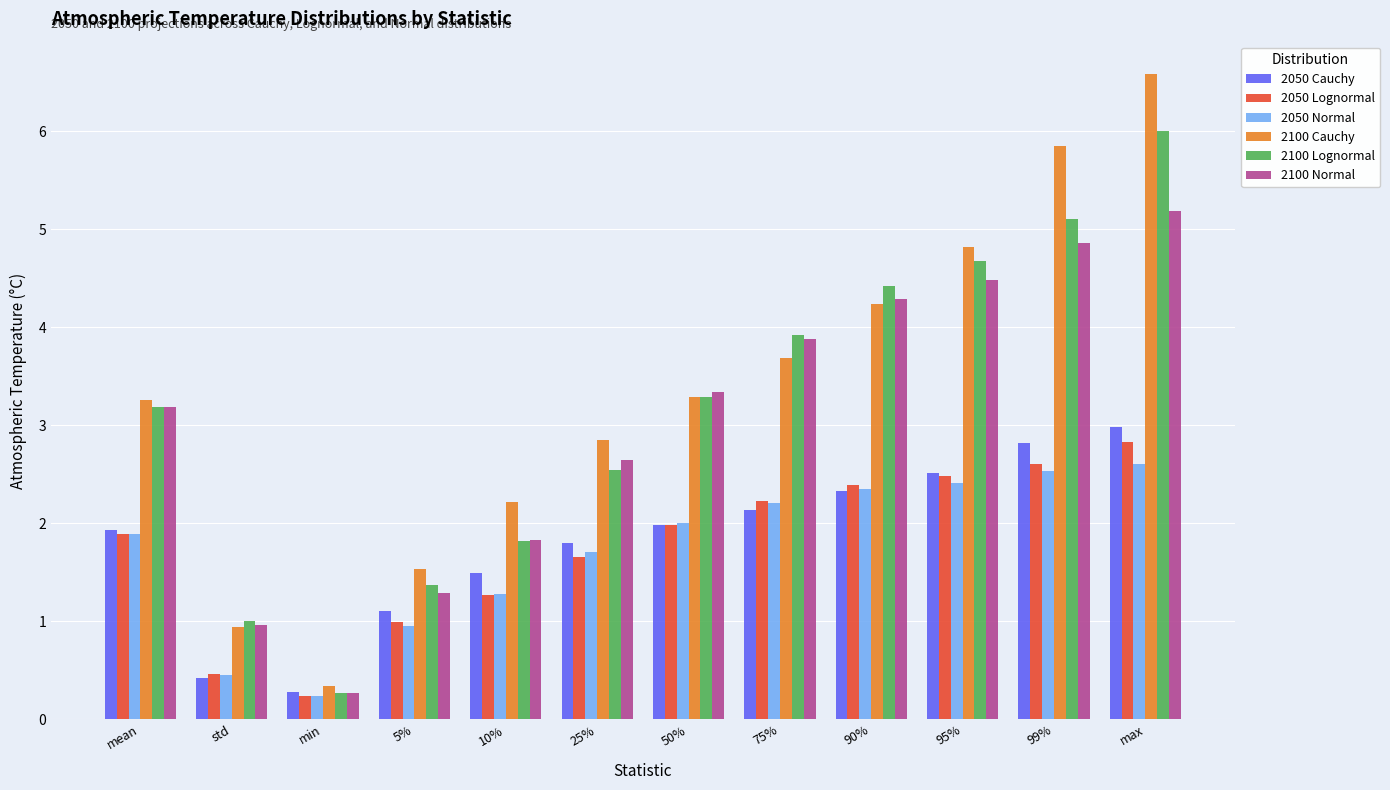

Is the value of 2100 Normal at 75% greater than the value of 2050 Cauchy at 99%?

Yes